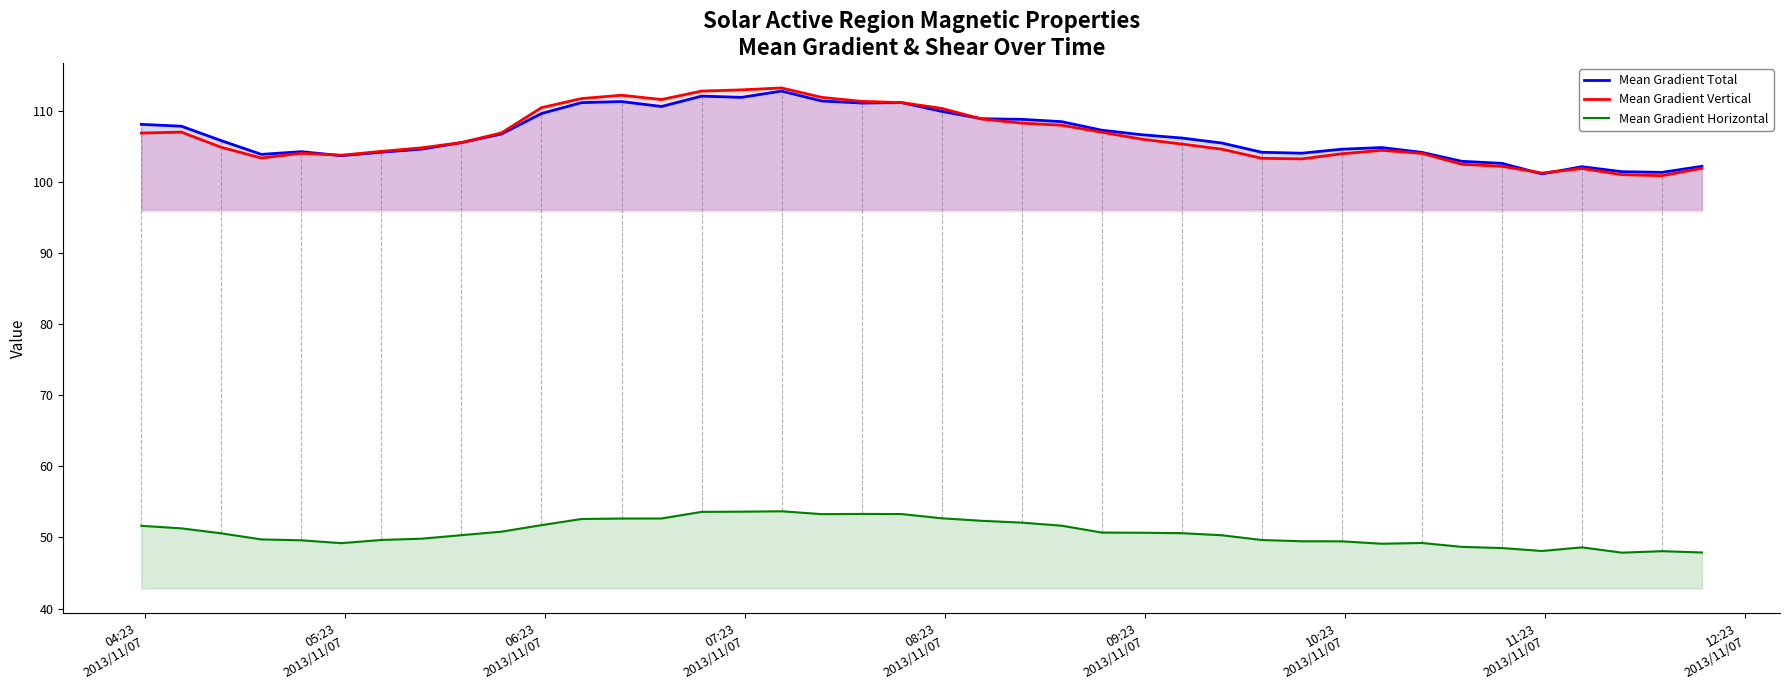

True or false: Mean Gradient Total and Mean Gradient Horizontal cross at least once.

False